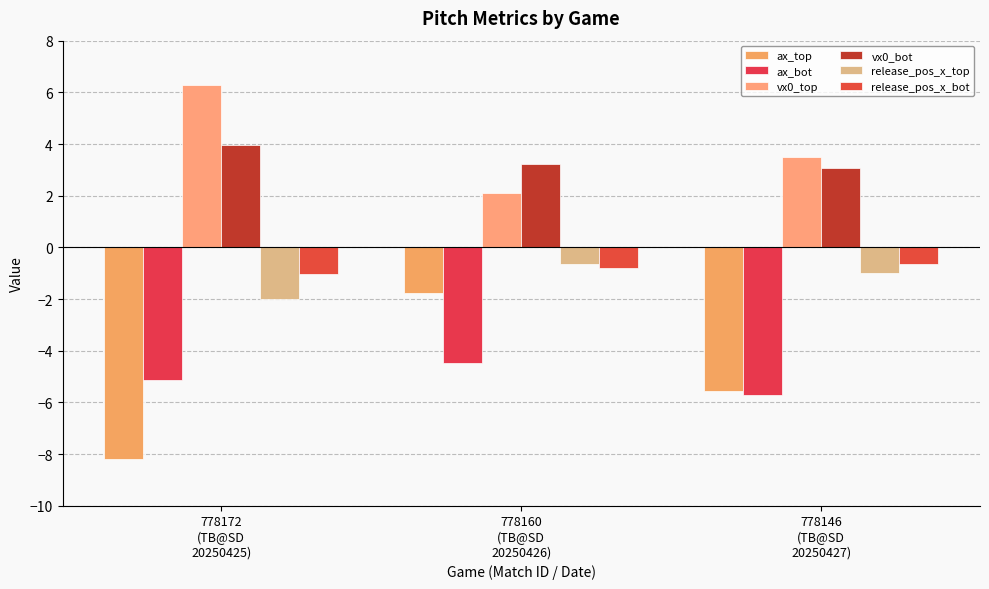

Rank the series at 778146
(TB@SD
20250427) from highest to lowest value.

vx0_top, vx0_bot, release_pos_x_bot, release_pos_x_top, ax_top, ax_bot